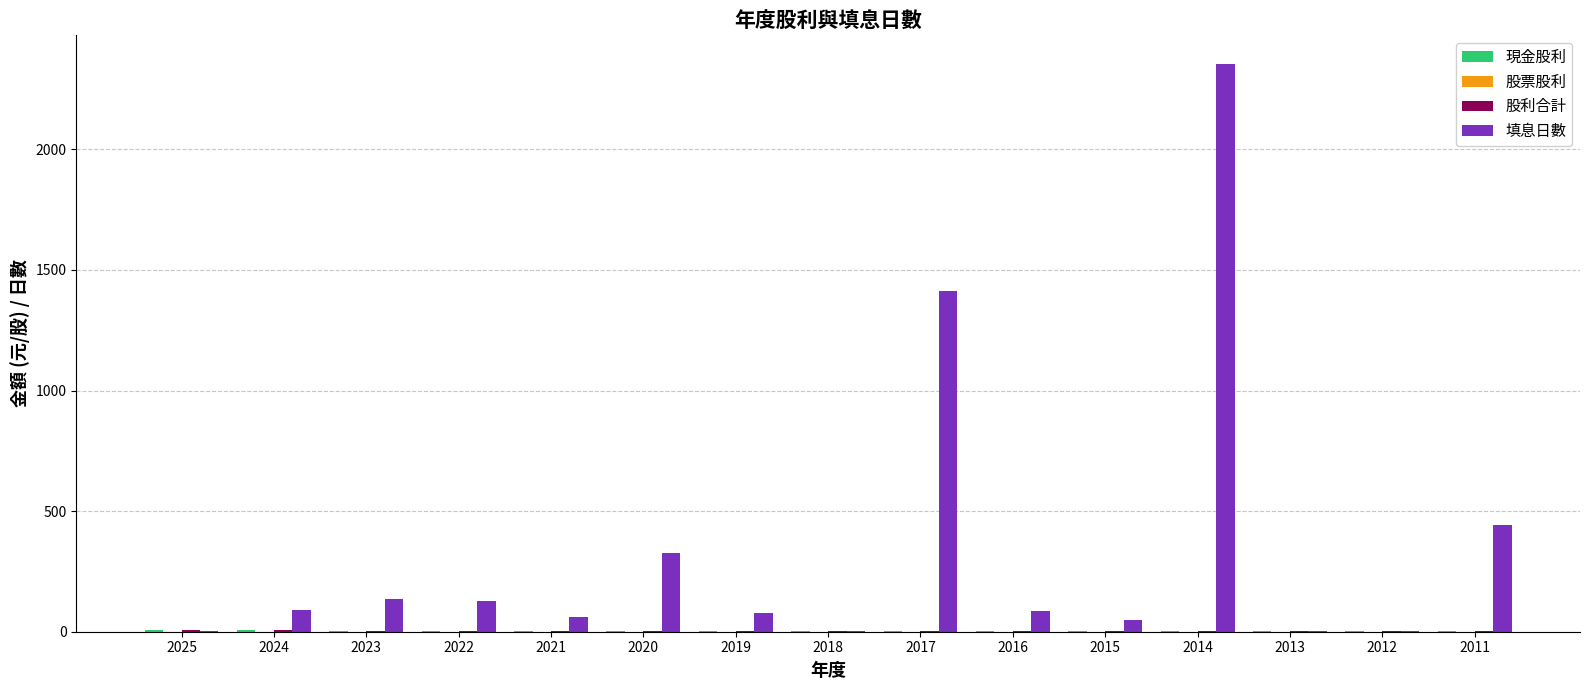

What is the spread (max minus min) of values at 2020?

323.0